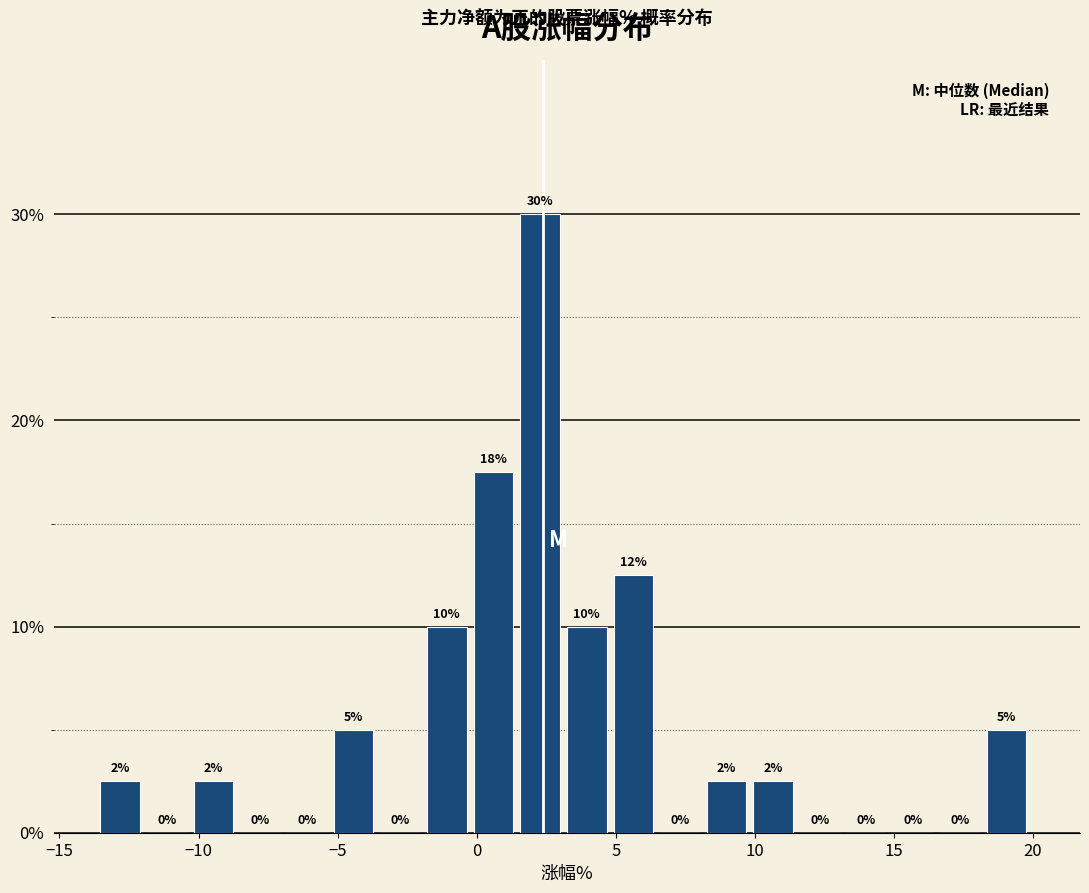

Read against the x-axis, roughly where is the centre of the tallest bar?

2.5